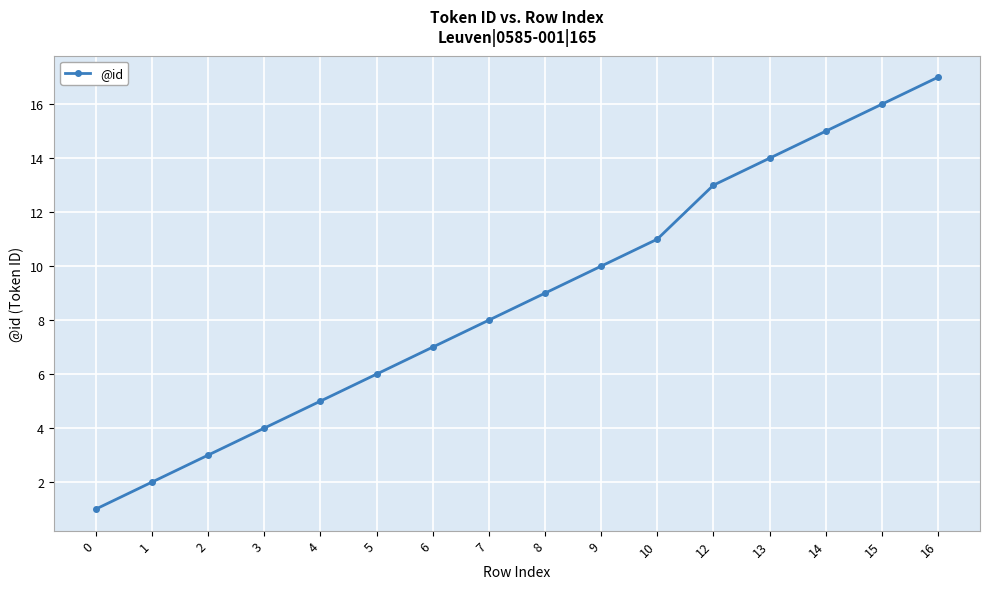

Between 5 and 7, which is larger?

7